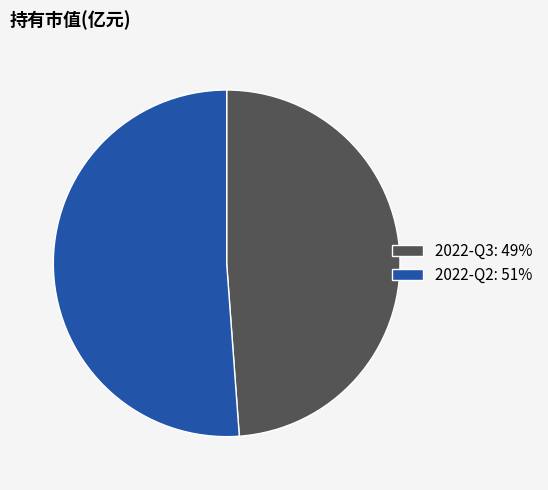

What is the largest slice in the pie chart?

2022-Q2